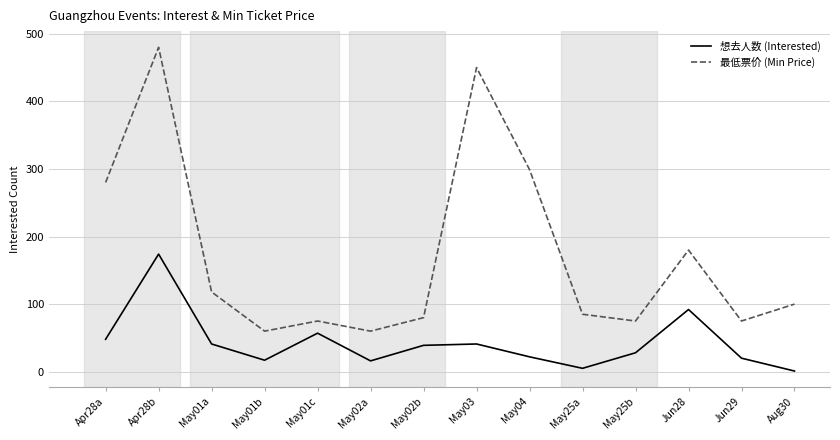

Rank the series by their maximum value, from lowest to highest.

想去人数 (Interested), 最低票价 (Min Price)